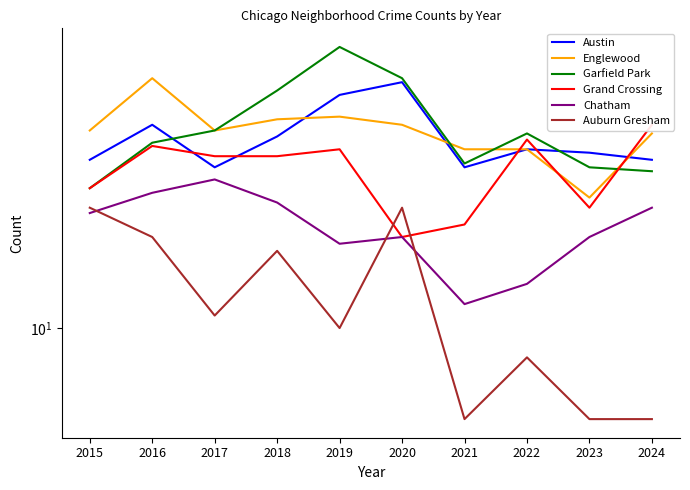

How many values in the Chatham series exceed 24?

4